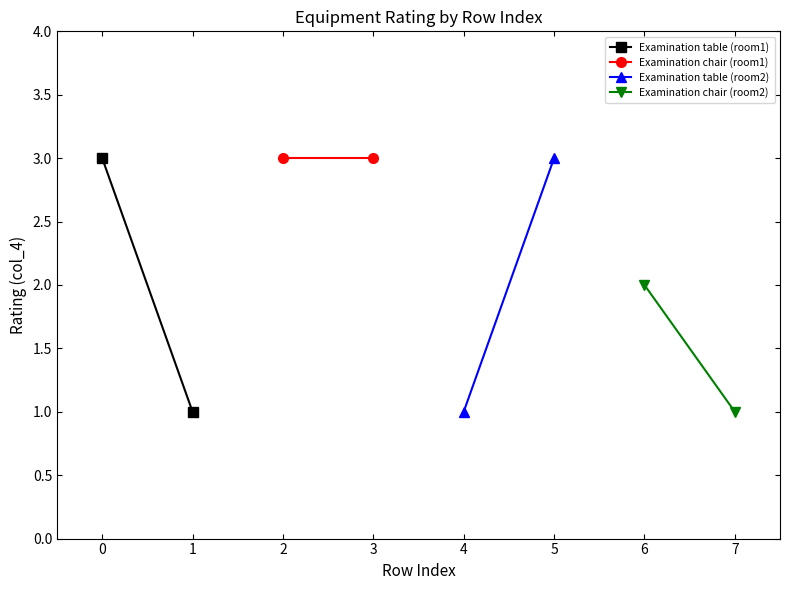

Is the value of Examination table (room1) at 1 greater than the value of Examination table (room2) at 1?

No